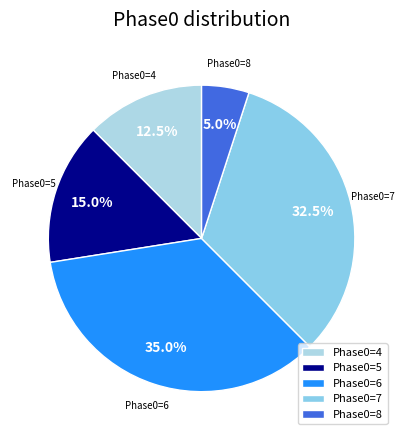

How many segments does this pie chart have?

5